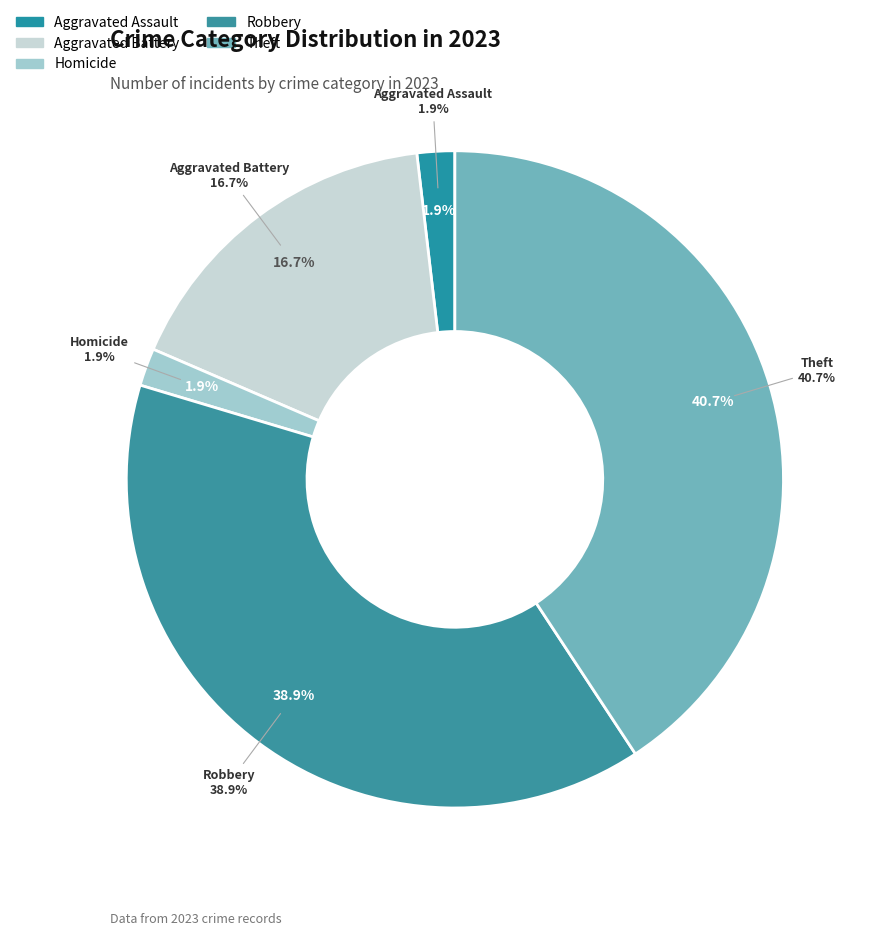

Which slice is the largest?

Theft